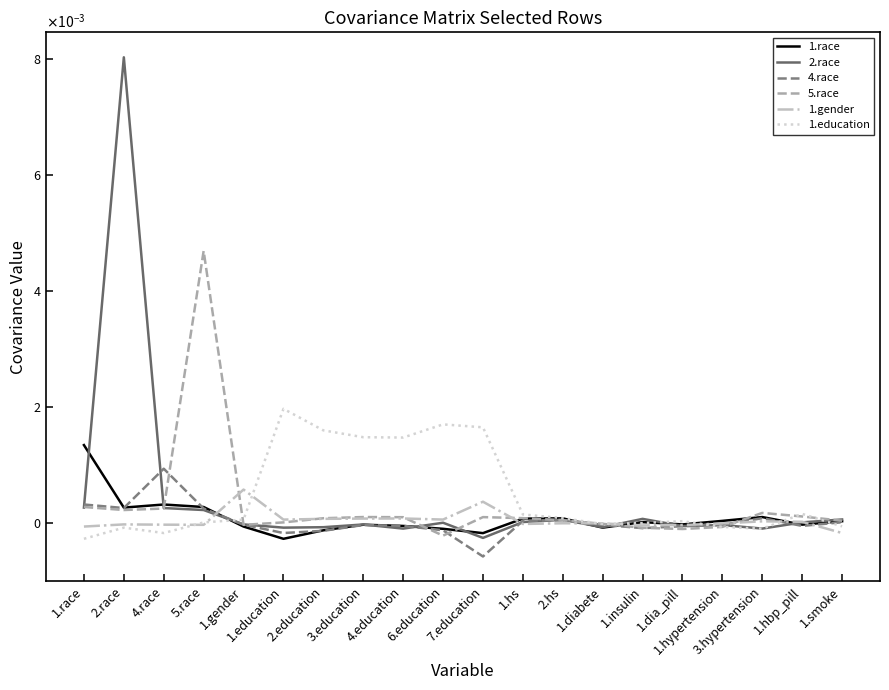

Is the value of 2.race at 2.education greater than the value of 1.gender at 4.education?

No